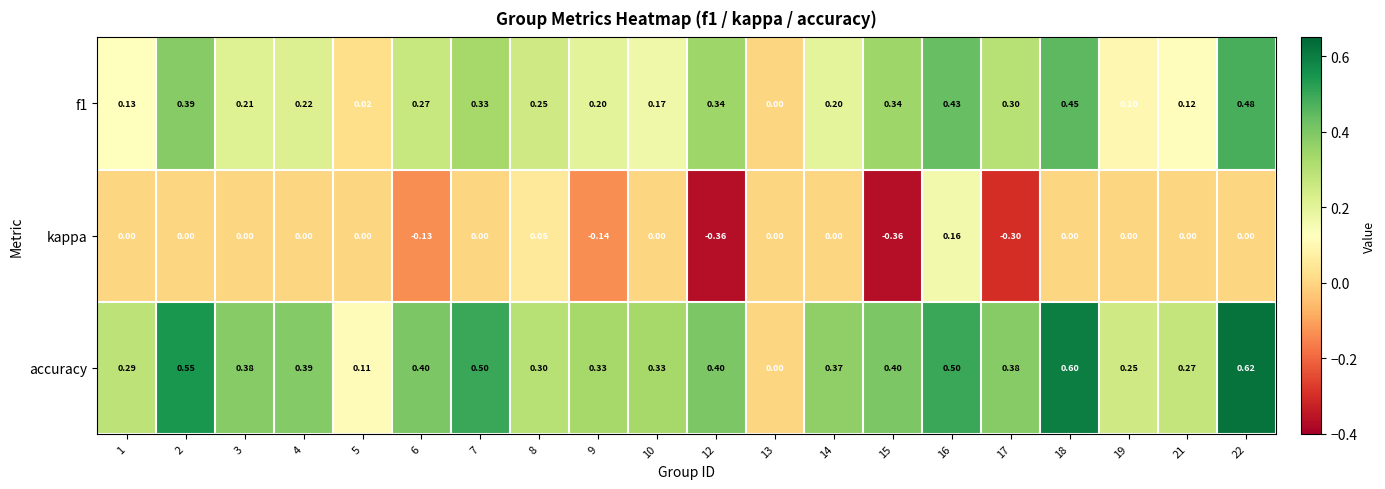

Between 10 and 14, which series saw the biggest shift?

accuracy